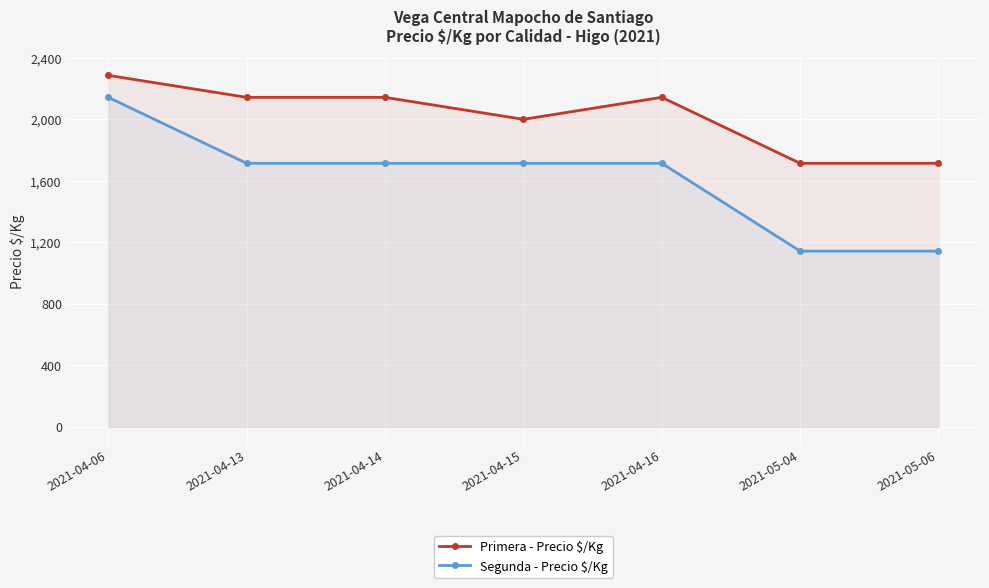

What is the sum of the Segunda - Precio $/Kg values at 2021-05-06 and 2021-04-14?

2857